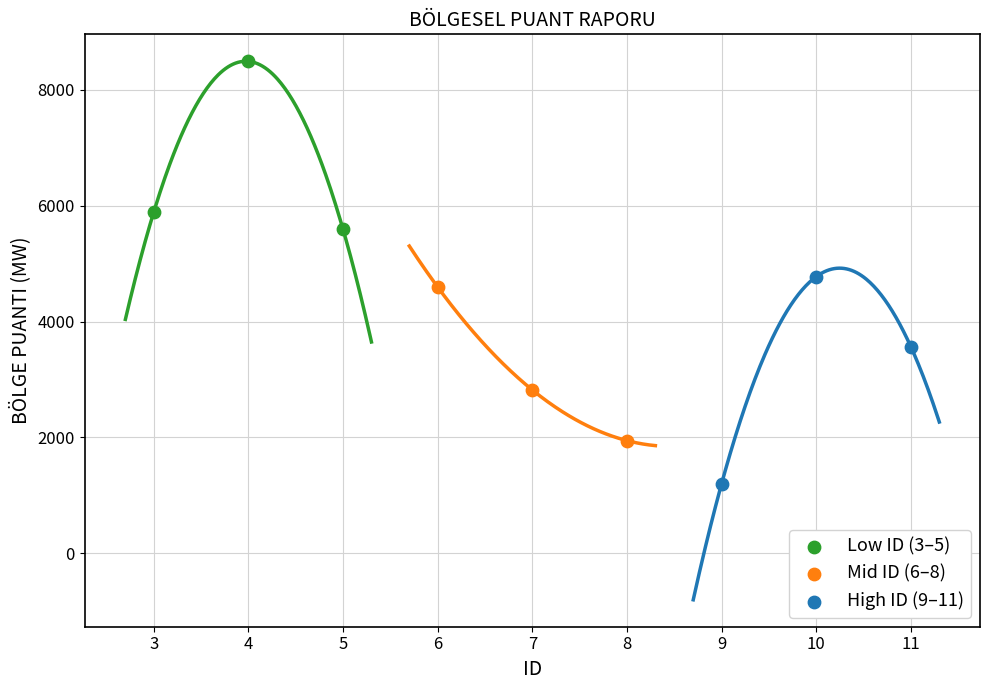

Which series contains the lowest Y value?

High ID (9–11)